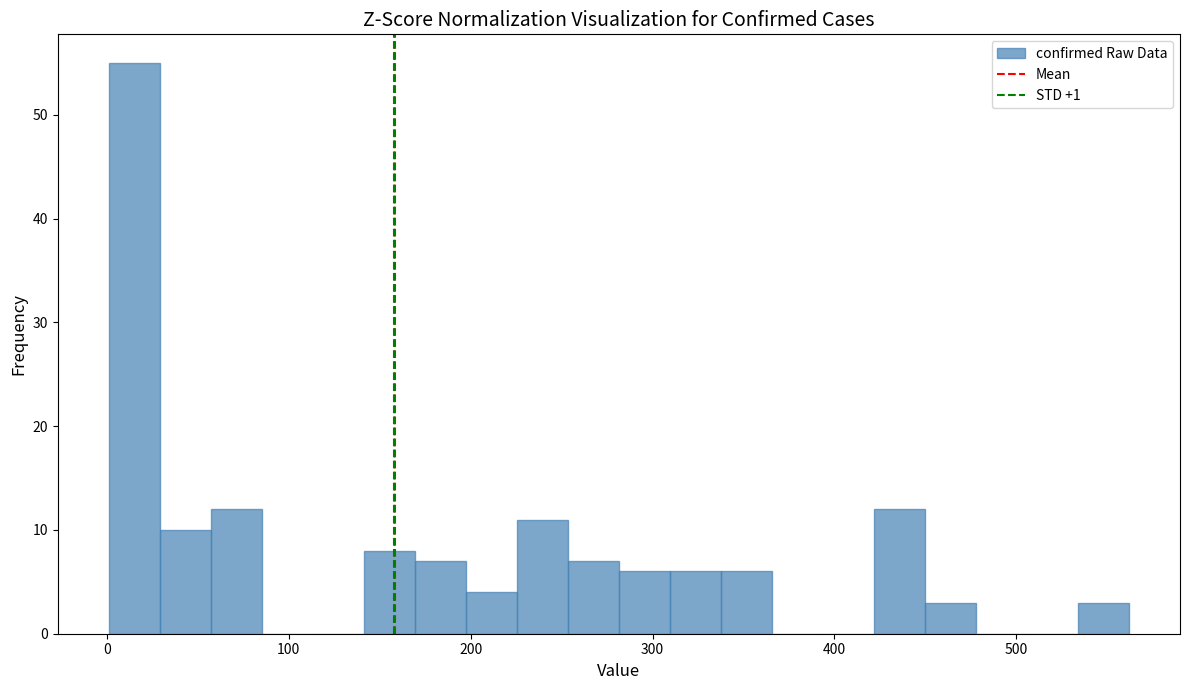

Read against the x-axis, roughly where is the centre of the tallest bar?

20